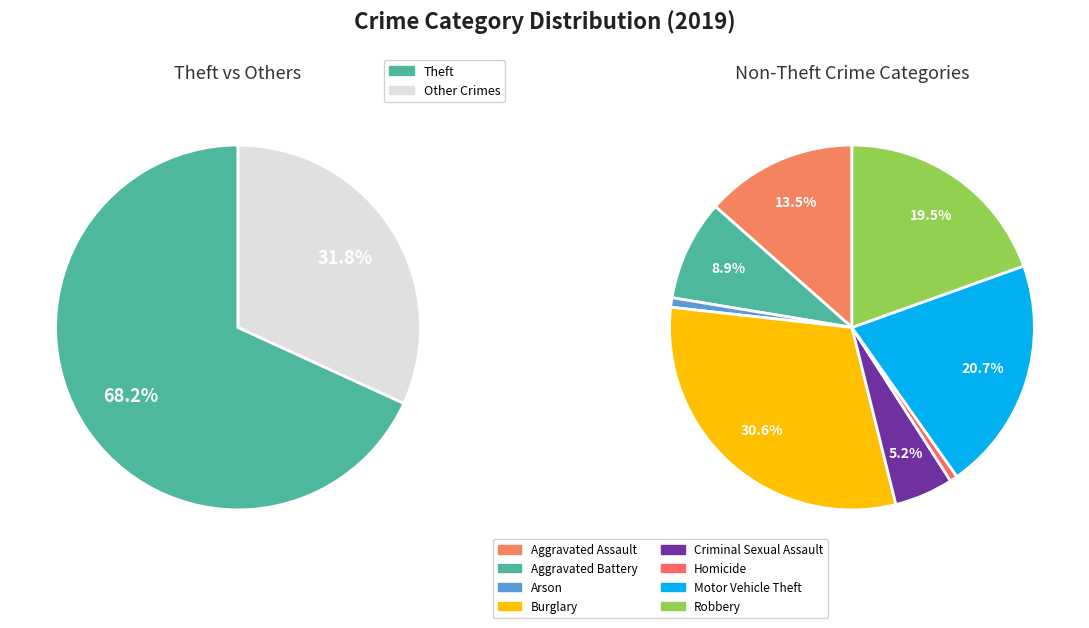

Is it true that Robbery is 1% of the pie?

False